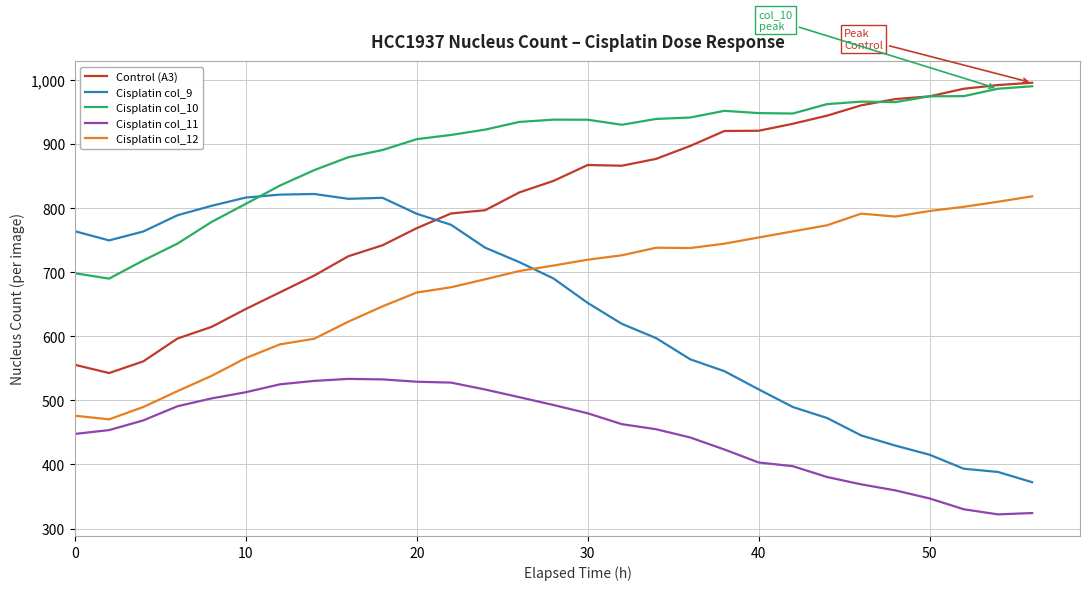

What is the greatest value displayed?

995.7